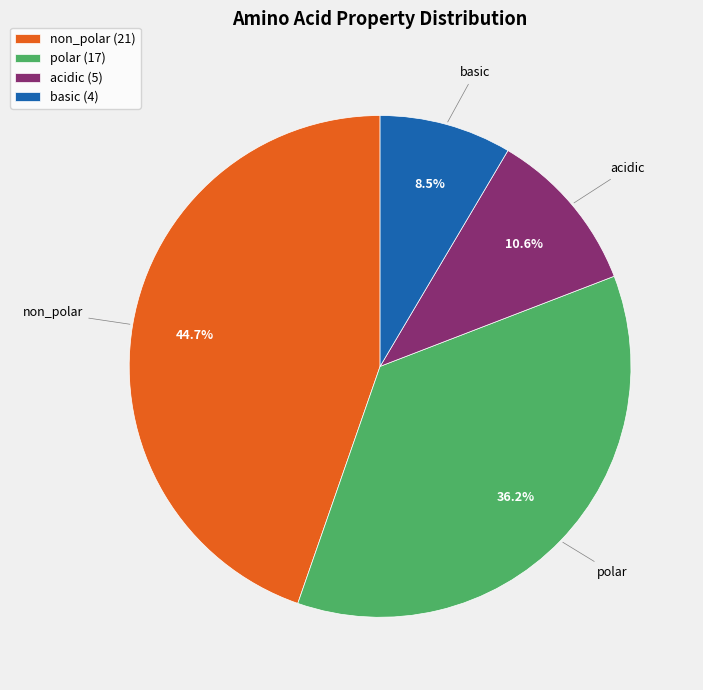

Which slice is the smallest?

basic